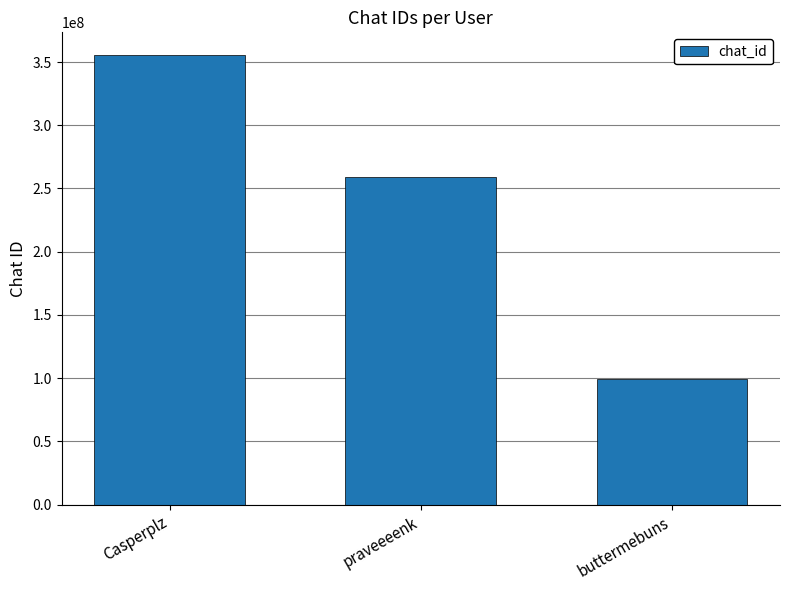

What is the value of the 2nd bar from the left?

258884638